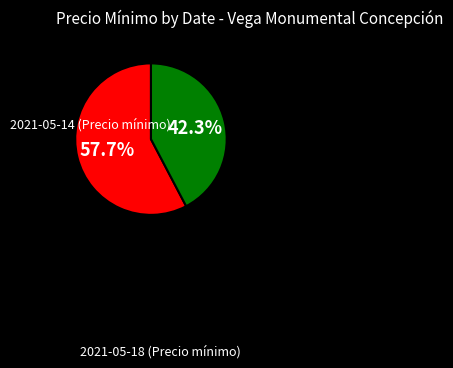

Is there a majority slice in this chart?

Yes